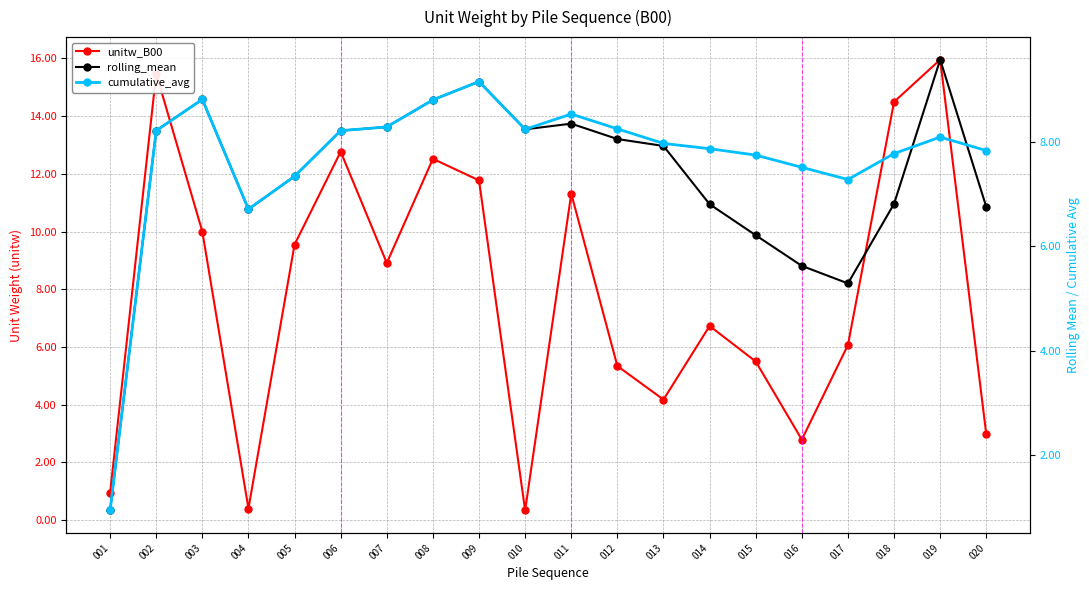

Reading right to left, list all the values displayed in this chart.

unitw_B00: 020=3.0	019=16.0	018=14.5	017=6.1	016=2.8	015=5.5	014=6.7	013=4.2	012=5.3	011=11.3	010=0.3	009=11.8	008=12.5	007=8.9	006=12.8	005=9.6	004=0.4	003=10.0	002=15.5	001=0.9
rolling_mean: 020=6.8	019=9.6	018=6.8	017=5.3	016=5.6	015=6.2	014=6.8	013=7.9	012=8.0	011=8.3	010=8.2	009=9.1	008=8.8	007=8.3	006=8.2	005=7.3	004=6.7	003=8.8	002=8.2	001=0.9
cumulative_avg: 020=7.8	019=8.1	018=7.8	017=7.3	016=7.5	015=7.7	014=7.9	013=8.0	012=8.2	011=8.5	010=8.2	009=9.1	008=8.8	007=8.3	006=8.2	005=7.3	004=6.7	003=8.8	002=8.2	001=0.9